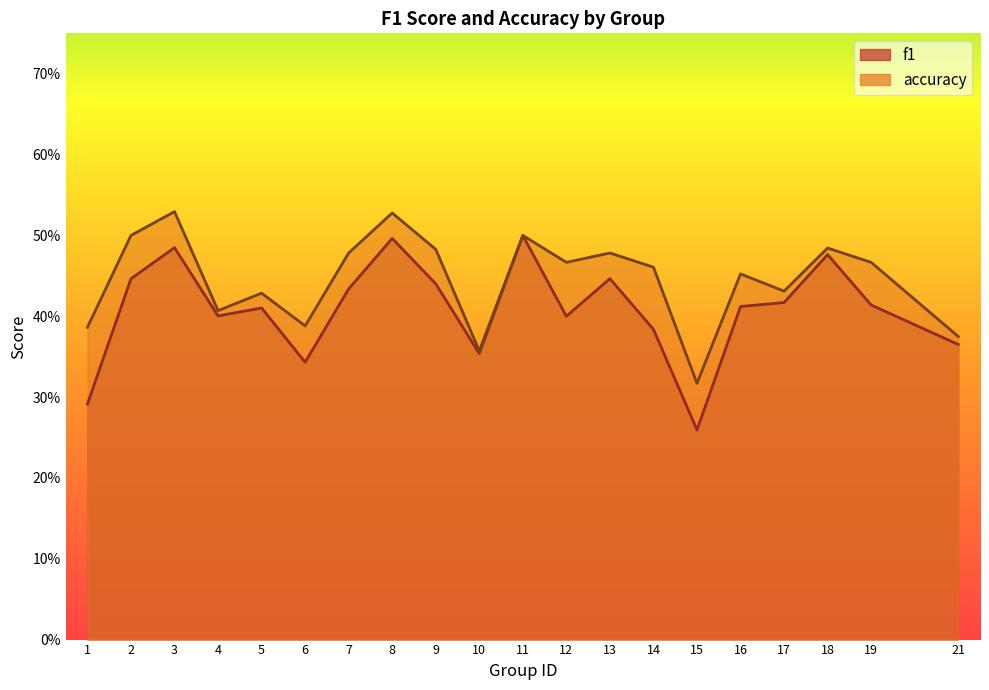

Reading left to right, extract all data points from this chart.

f1: 1=0.3	2=0.4	3=0.5	4=0.4	5=0.4	6=0.3	7=0.4	8=0.5	9=0.4	10=0.4	11=0.5	12=0.4	13=0.4	14=0.4	15=0.3	16=0.4	17=0.4	18=0.5	19=0.4	21=0.4
accuracy: 1=0.4	2=0.5	3=0.5	4=0.4	5=0.4	6=0.4	7=0.5	8=0.5	9=0.5	10=0.4	11=0.5	12=0.5	13=0.5	14=0.5	15=0.3	16=0.5	17=0.4	18=0.5	19=0.5	21=0.4